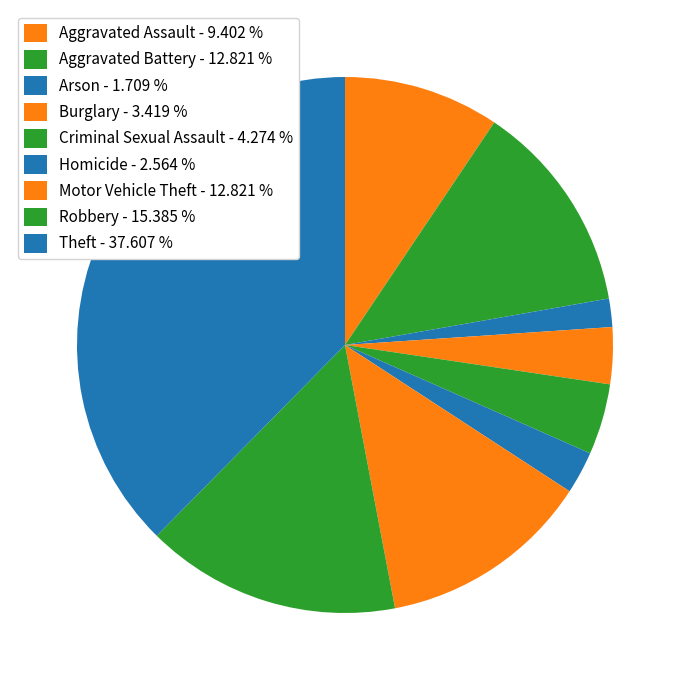

Which category has the smallest portion of the pie?

Arson